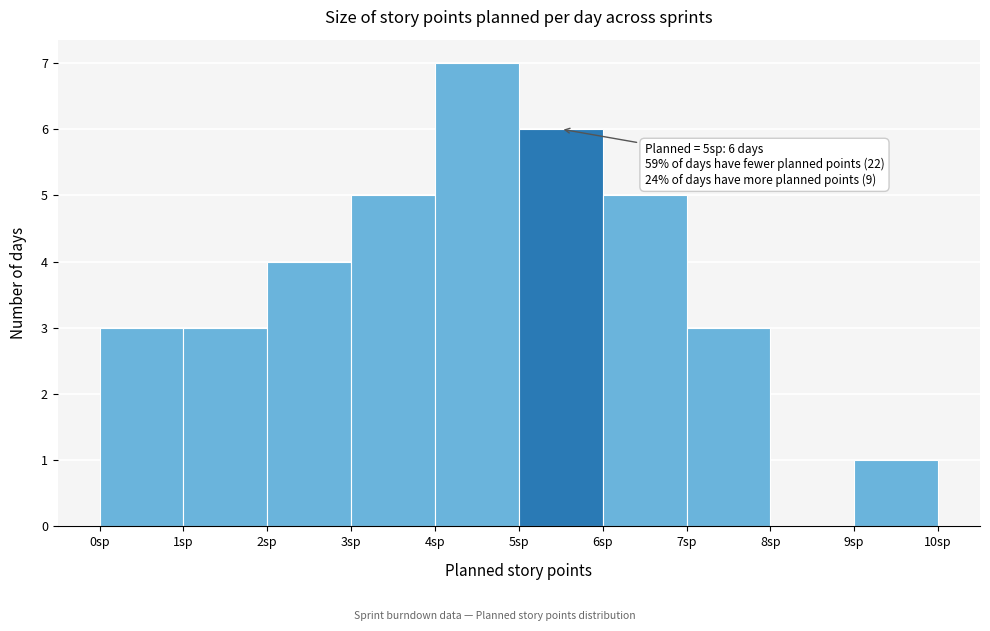

Over which range of the x-axis is the bar tallest?

4 to 5